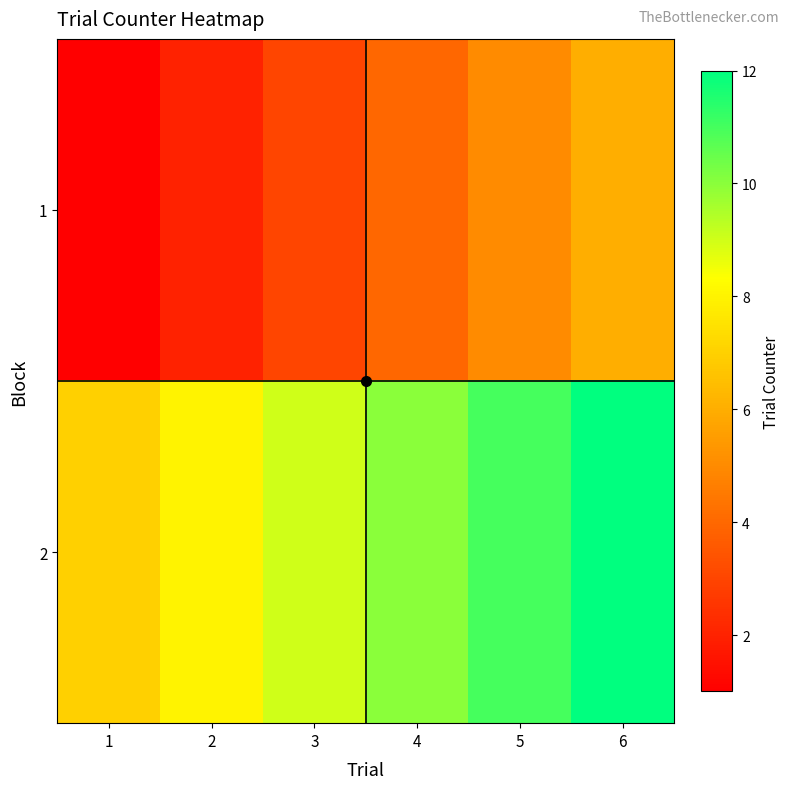

How many series are shown in this chart?

2